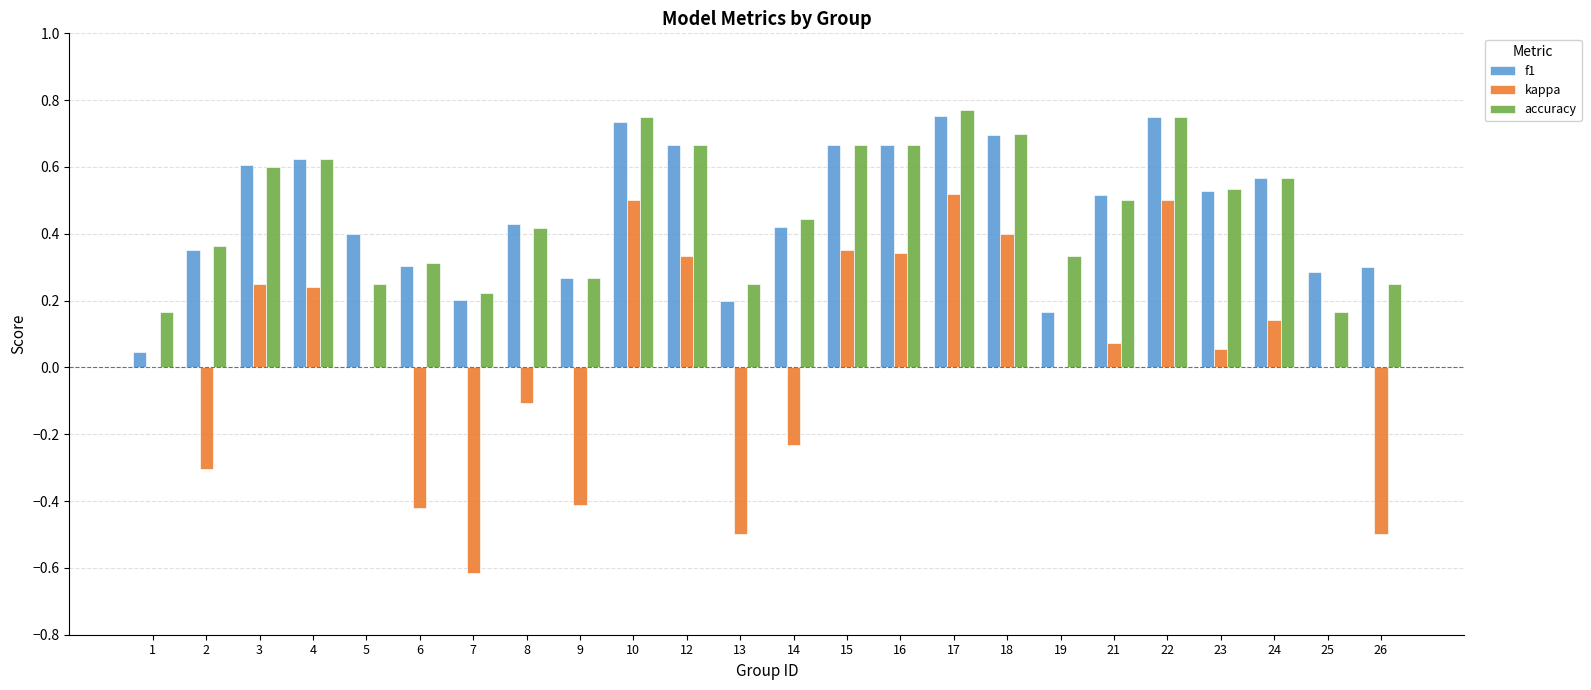

Are the bars grouped side by side (vs. stacked)?

Yes